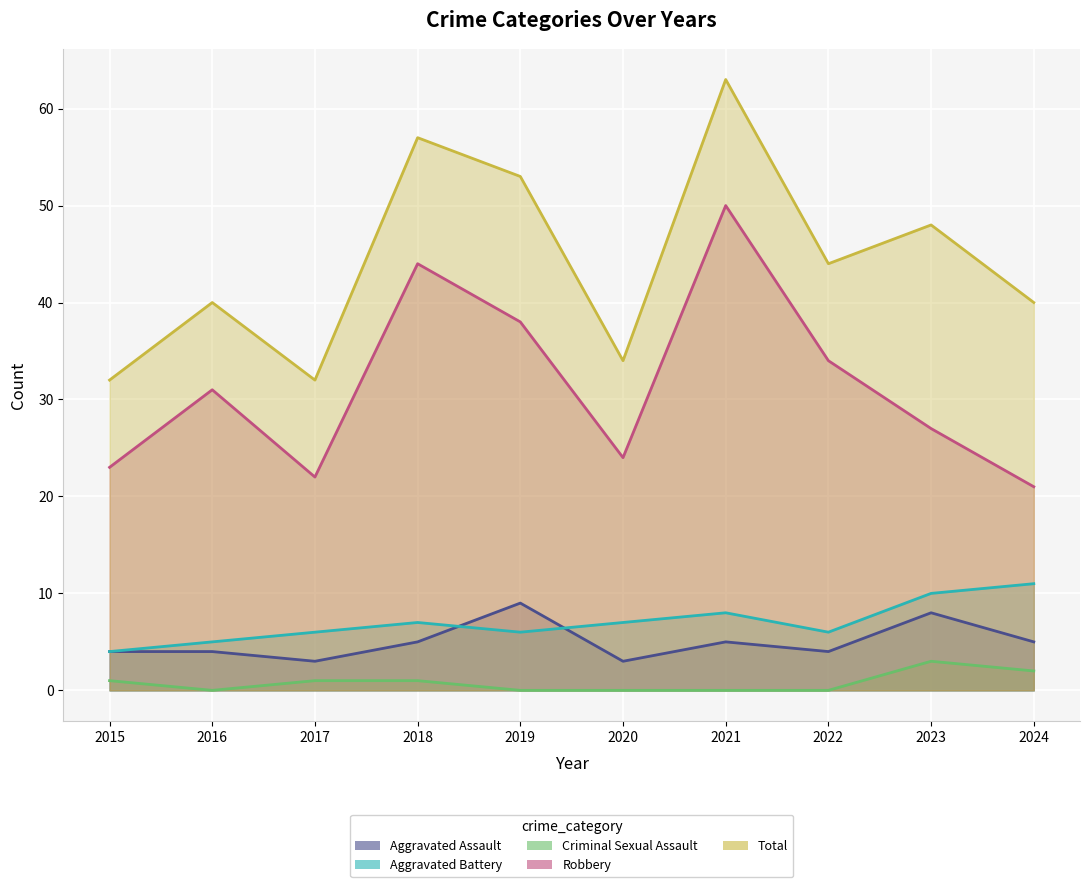

True or false: Criminal Sexual Assault and Aggravated Assault cross at least once.

False